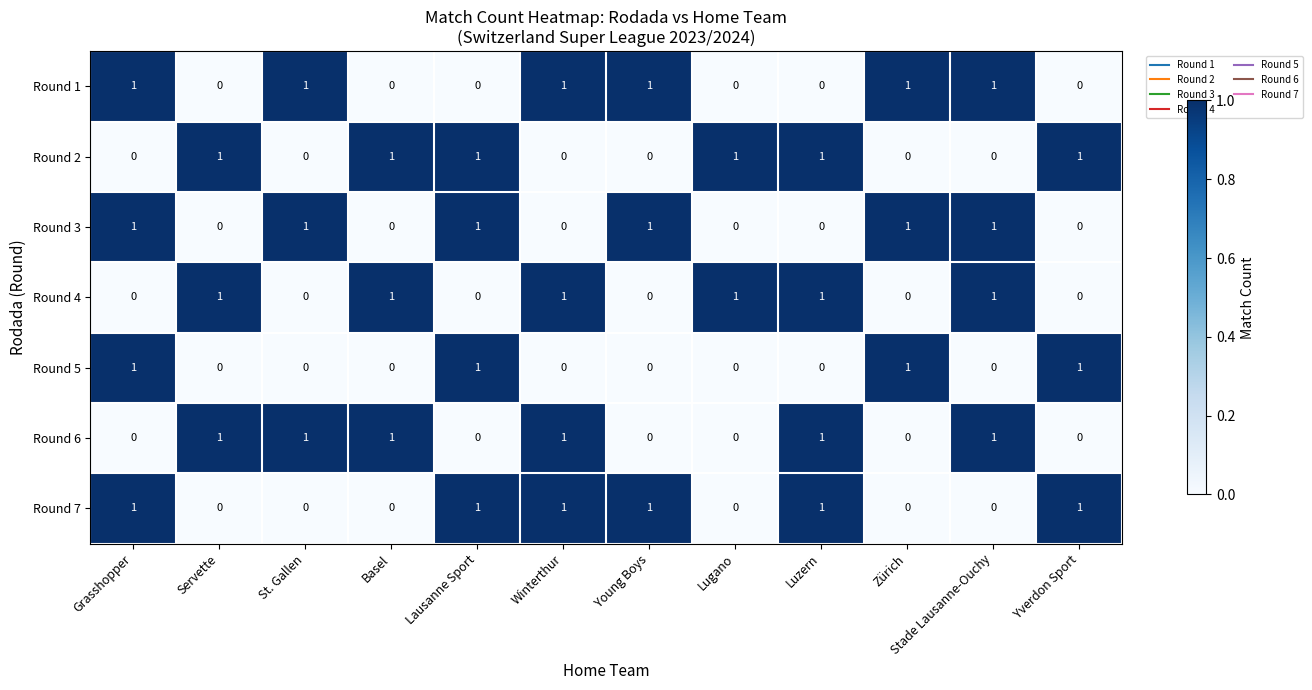

The value of Round 5 at Young Boys is 0. True or false?

True